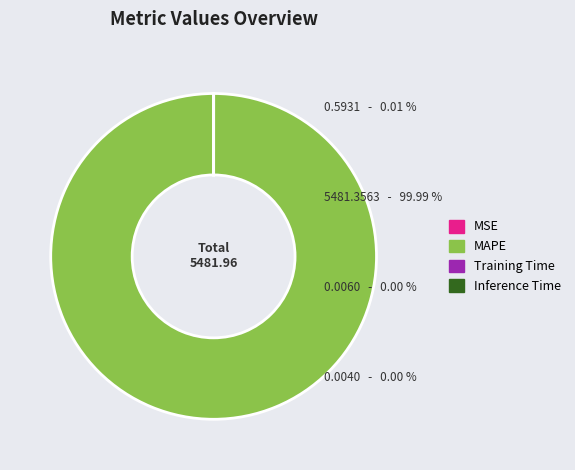

Is MAPE the majority of the pie?

Yes